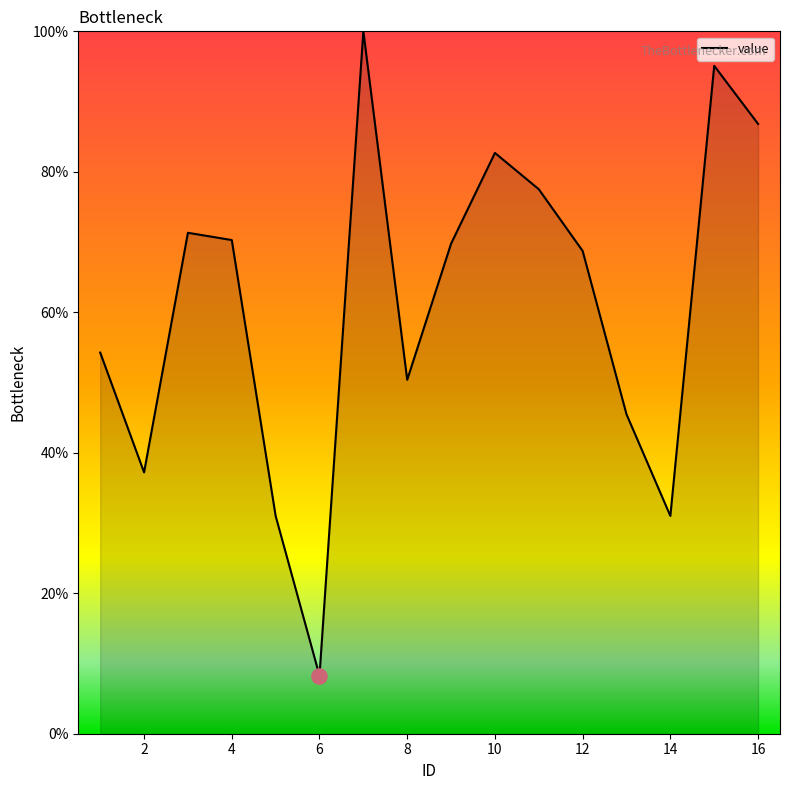

What is the difference between the maximum and minimum values?

91.7